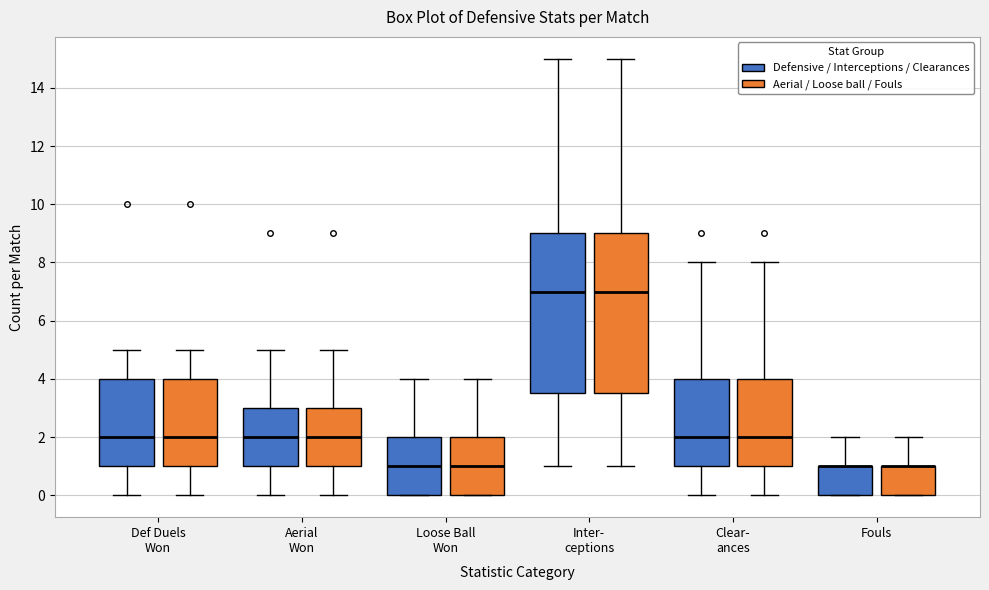

Reading left to right, transcribe this box plot: for each box, give where its median line is, the range the box spans, and where its two whiskers end, as read against the y-axis. The values are not printed on the chart, so give them approximately, as read against the axis.

Def Duels Won (Defensive / Interceptions / Clearances): median 2.0, box 1.0 to 4.0, whiskers 0.0 to 5.0
Def Duels Won (Aerial / Loose ball / Fouls): median 2.0, box 1.0 to 4.0, whiskers 0.0 to 5.0
Aerial Won (Defensive / Interceptions / Clearances): median 2.0, box 1.0 to 3.0, whiskers 0.0 to 5.0
Aerial Won (Aerial / Loose ball / Fouls): median 2.0, box 1.0 to 3.0, whiskers 0.0 to 5.0
Loose Ball Won (Defensive / Interceptions / Clearances): median 1.0, box 0.0 to 2.0, whiskers 0.0 to 4.0
Loose Ball Won (Aerial / Loose ball / Fouls): median 1.0, box 0.0 to 2.0, whiskers 0.0 to 4.0
Inter- ceptions (Defensive / Interceptions / Clearances): median 7.0, box 3.6 to 9.0, whiskers 1.0 to 15.0
Inter- ceptions (Aerial / Loose ball / Fouls): median 7.0, box 3.6 to 9.0, whiskers 1.0 to 15.0
Clear- ances (Defensive / Interceptions / Clearances): median 2.0, box 1.0 to 4.0, whiskers 0.0 to 8.0
Clear- ances (Aerial / Loose ball / Fouls): median 2.0, box 1.0 to 4.0, whiskers 0.0 to 8.0
Fouls (Defensive / Interceptions / Clearances): median 1.0 (drawn on the box's upper edge), box 0.0 to 1.0, whiskers 0.0 to 2.0
Fouls (Aerial / Loose ball / Fouls): median 1.0 (drawn on the box's upper edge), box 0.0 to 1.0, whiskers 0.0 to 2.0